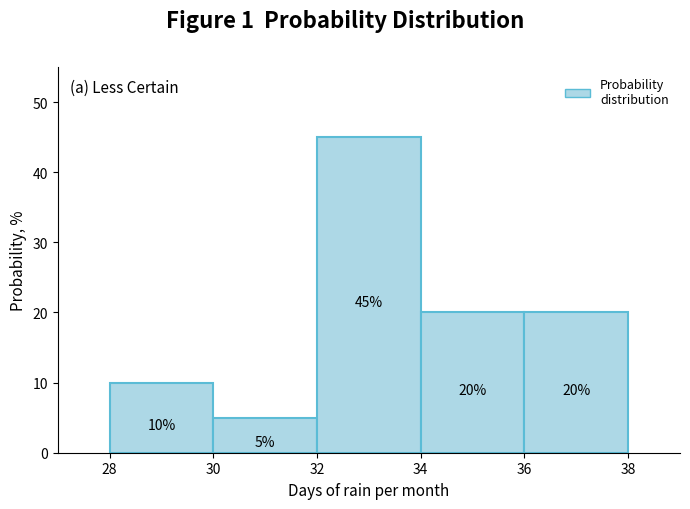

How tall is the bar that spans 36 to 38 on the x-axis?

20